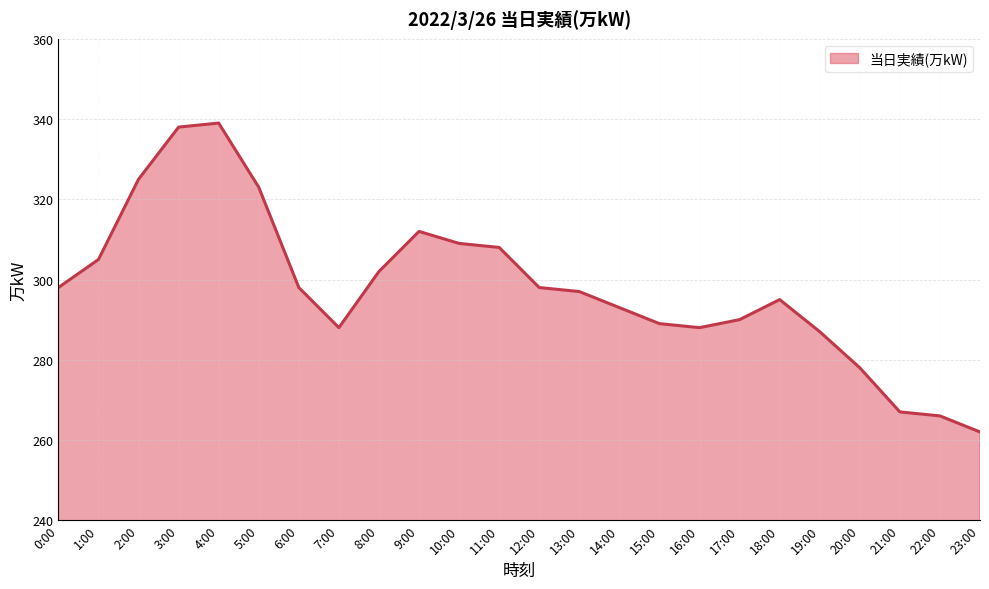

Read the value at 23:00.

262